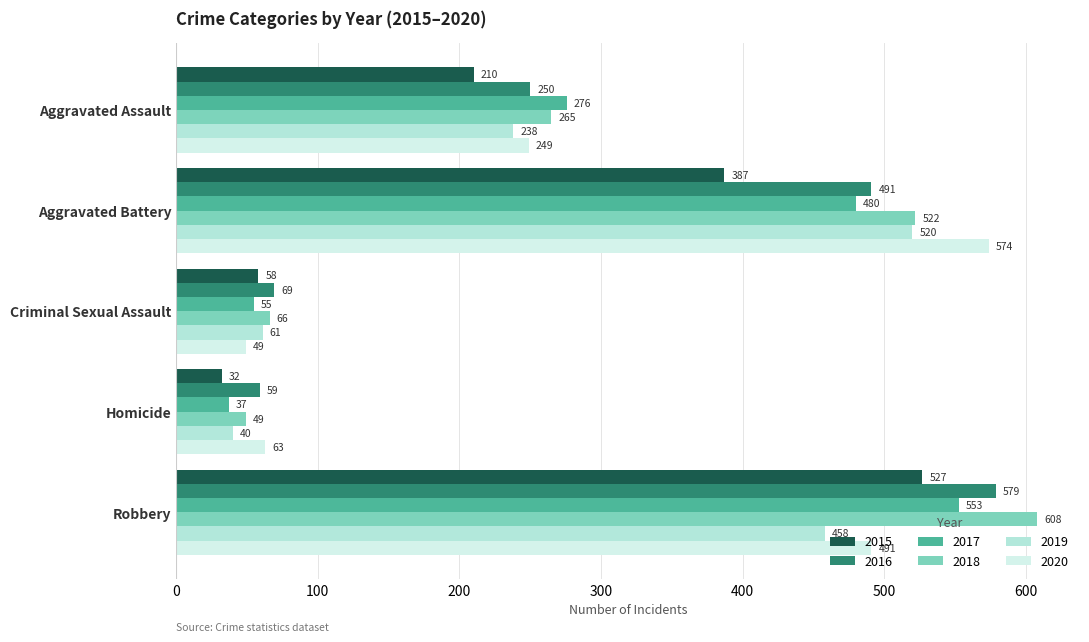

How many data points in 2018 are less than 265?

2